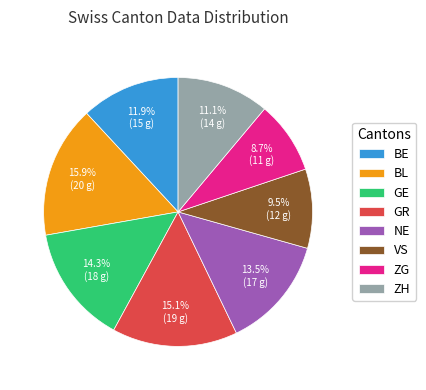

To the nearest percent, what is the combined percentage of BE and NE?

25%